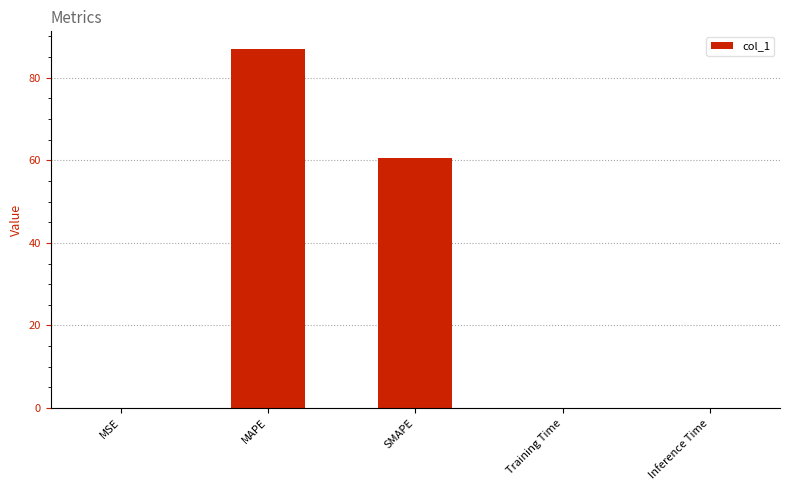

The chart shows a value of 0.0 at Training Time. True or false?

True